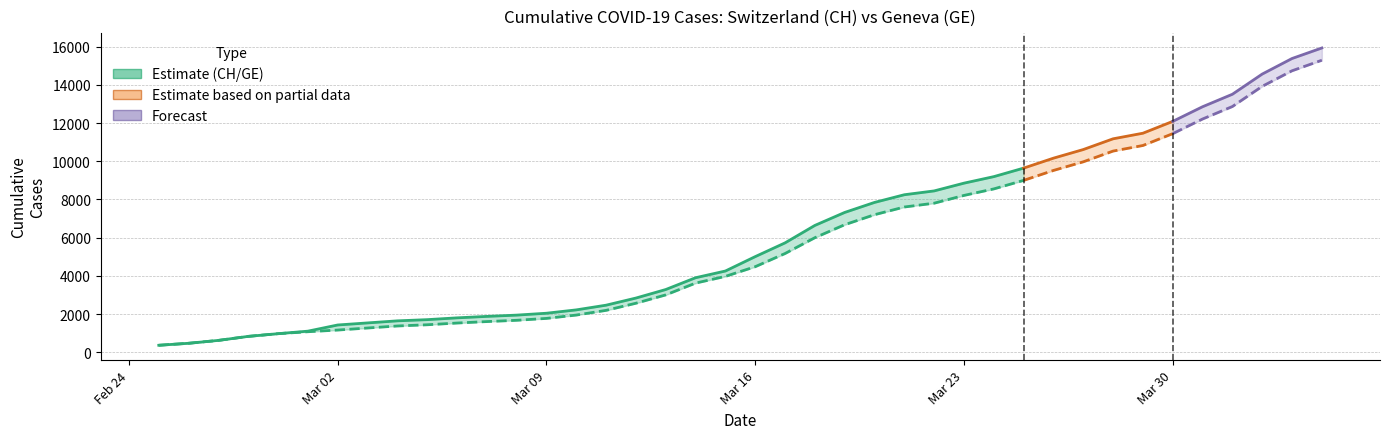

What is the difference between the GE values at 39 and 31?

5313